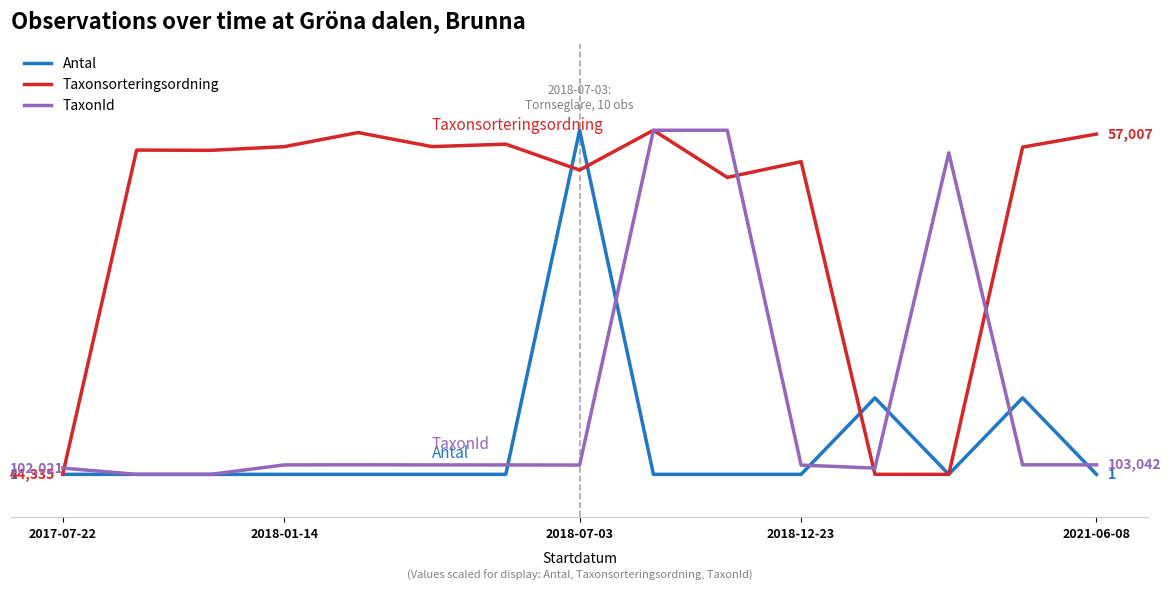

Rank the series by their average value, from lowest to highest.

Antal, TaxonId, Taxonsorteringsordning